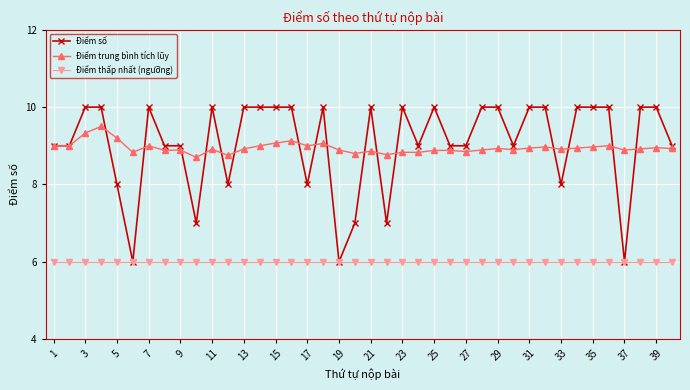

How many lines are shown in the chart?

3